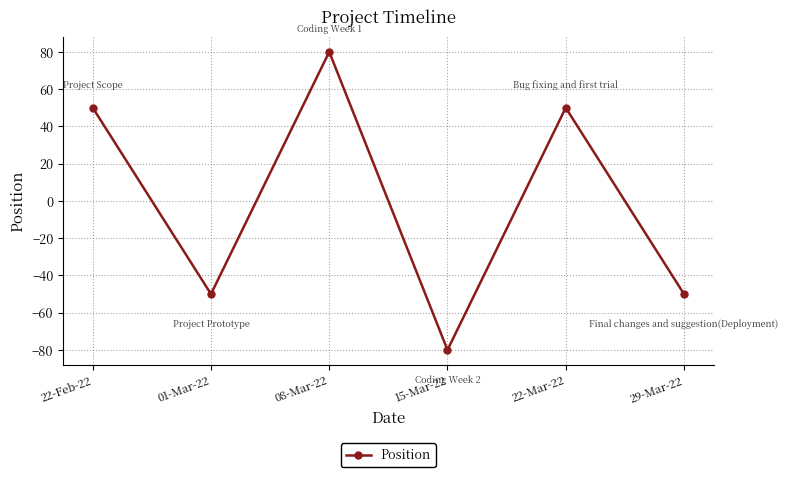

Is it true that the value at 29-Mar-22 is -89?

False